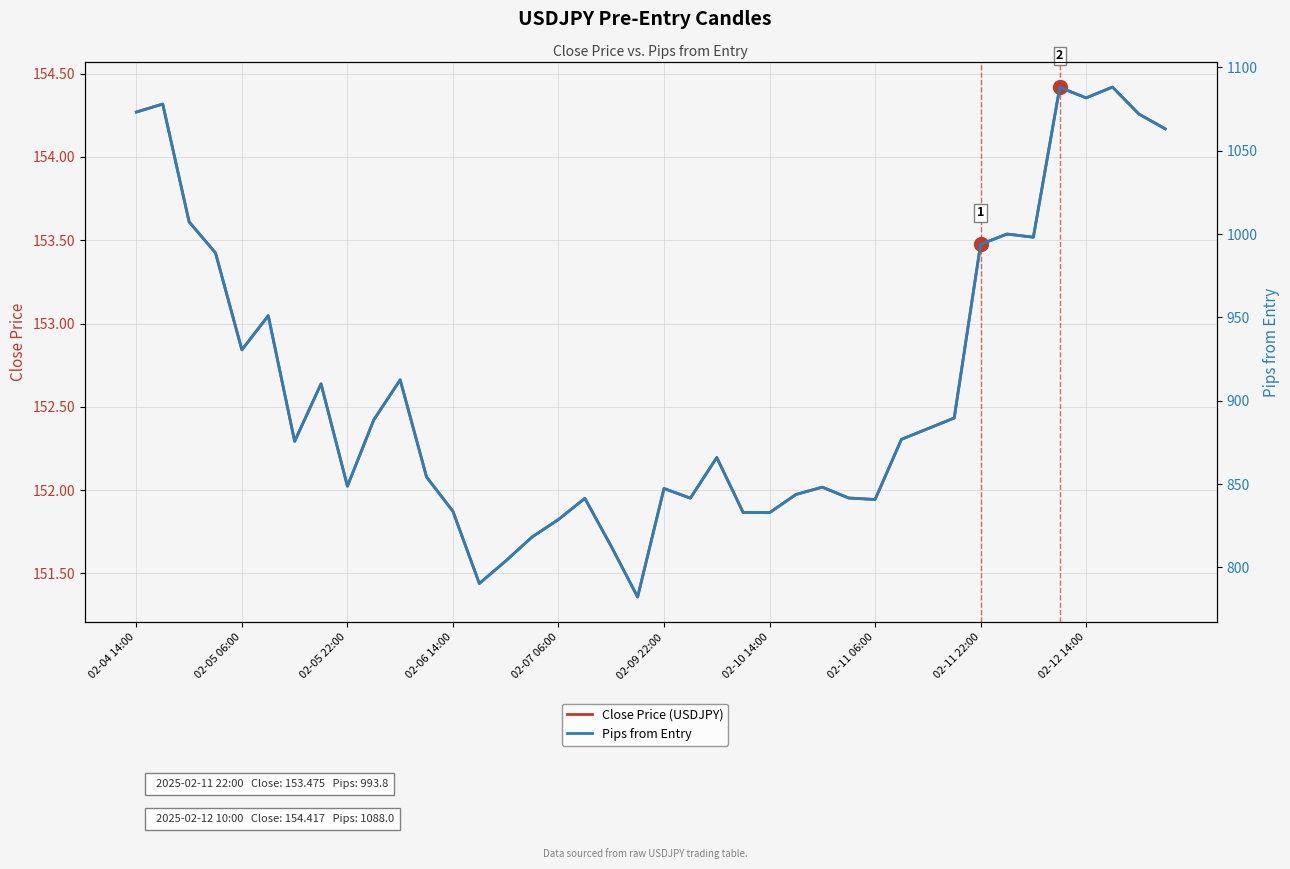

What are all the series names shown in the legend?

Close Price (USDJPY), Pips from Entry